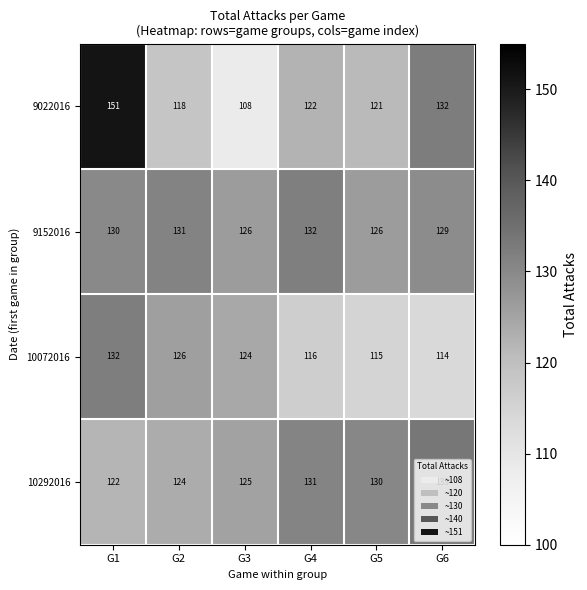

Between G3 and G6, which series saw the biggest shift?

9022016